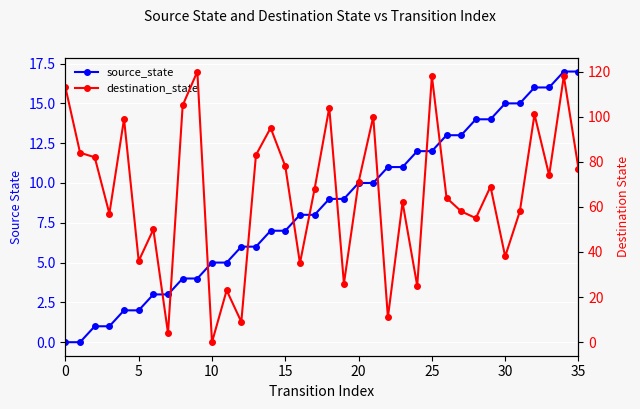

List the series in order of their peak value, highest first.

destination_state, source_state